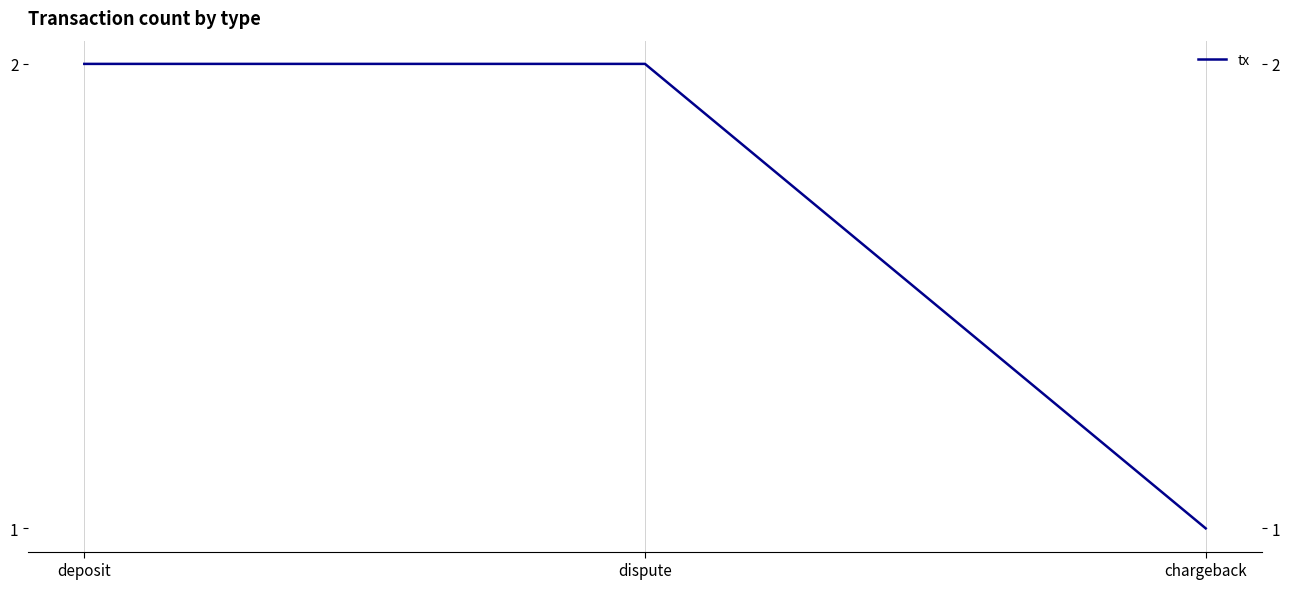

How many data points are less than 2?

1